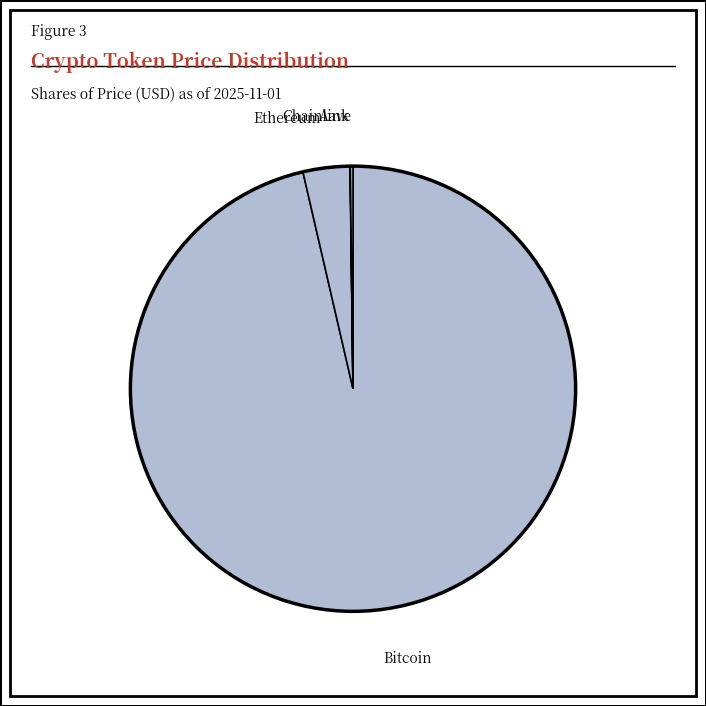

What is the largest slice in the pie chart?

Bitcoin